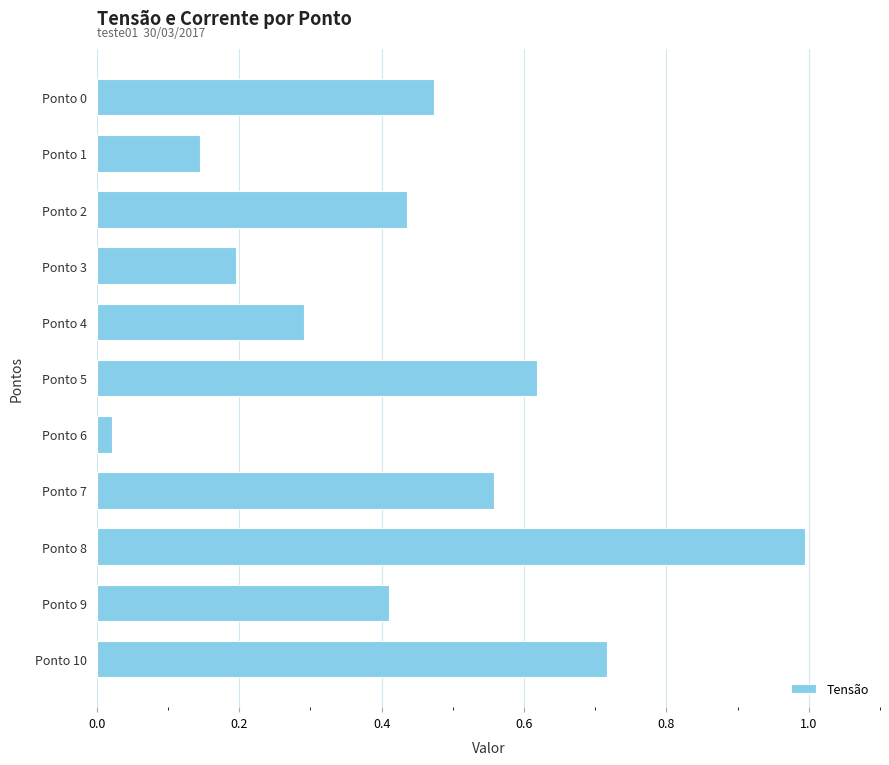

At which category does the chart reach its peak across all series?

Ponto 8